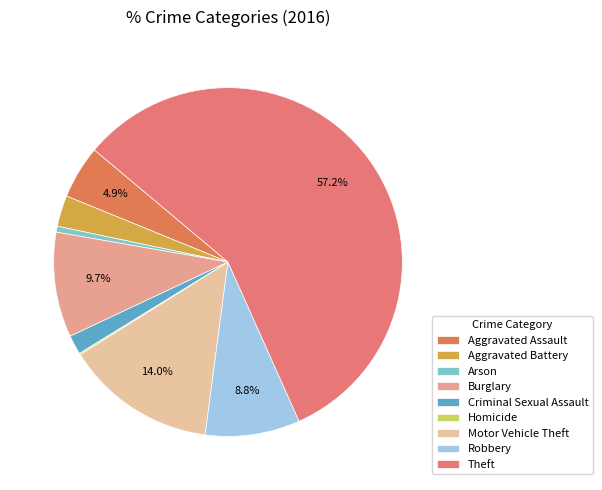

To the nearest percent, what is the difference between the largest and smallest slice percentages?

57%